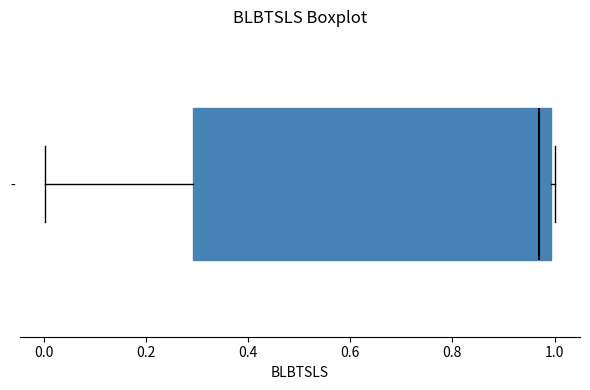

Transcribe this box plot: give where the median line is, the range the box spans, and where the two whiskers end, as read against the x-axis. The values are not printed on the chart, so give them approximately, as read against the axis.

median 0.96, box 0.30 to 1.00, whiskers 0.00 to 1.00 (just right of the box's right edge)